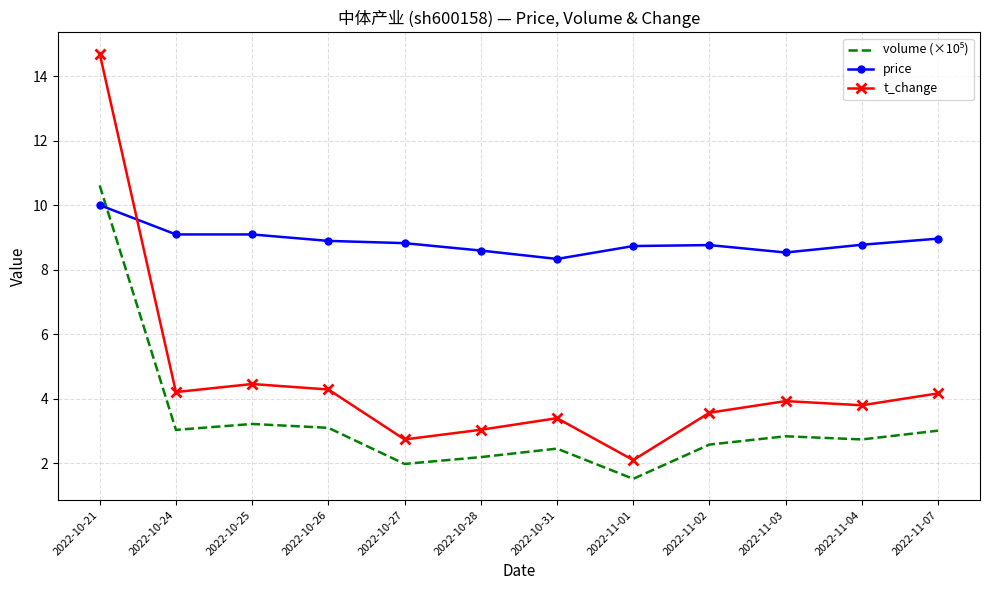

What is the difference between the price values at 2022-10-27 and 2022-10-28?

0.2